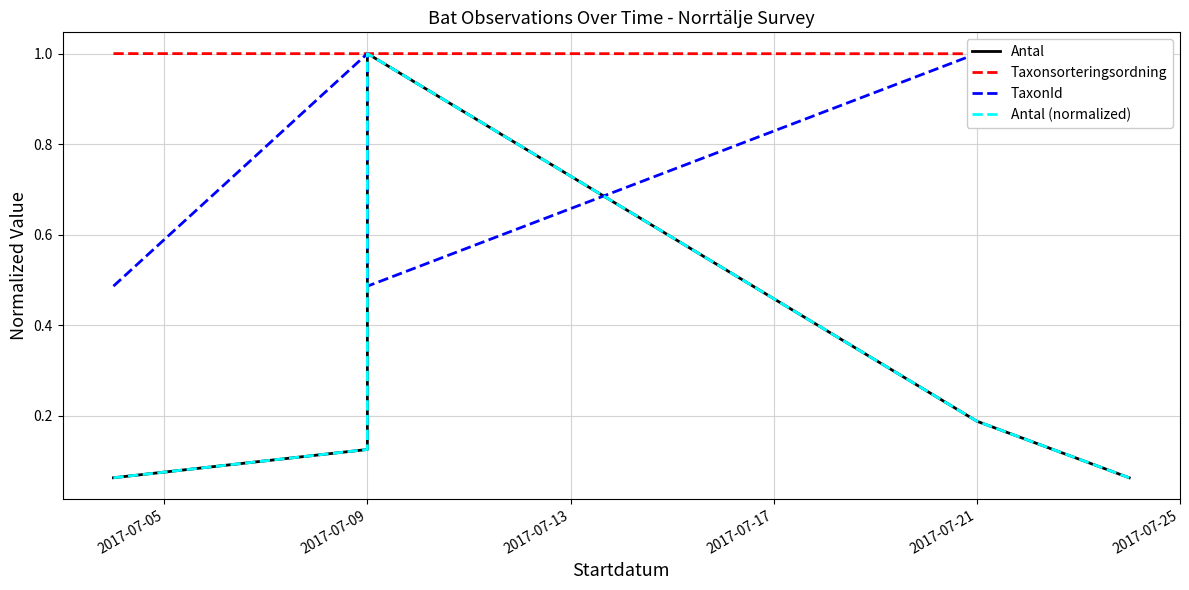

What position from the left is 2017-07-05?

1